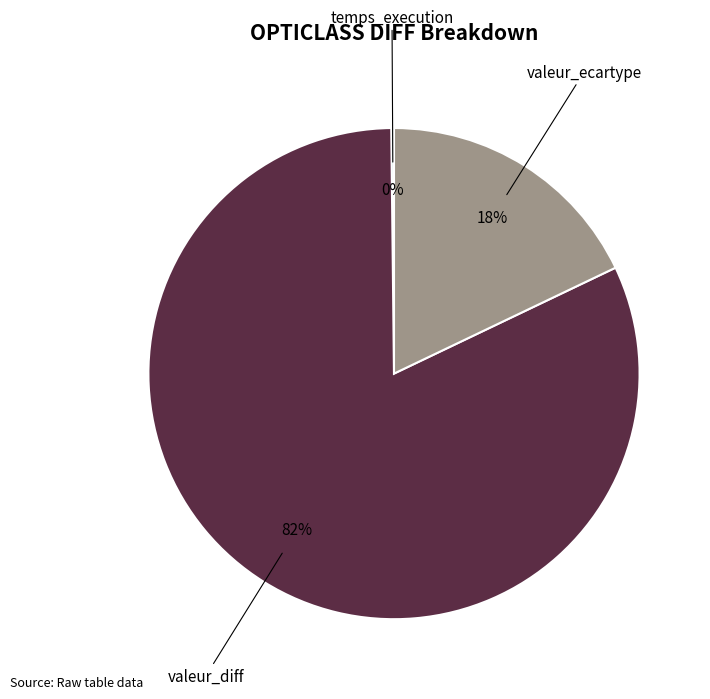

To the nearest percent, what is the difference between the largest and smallest slice percentages?

82%